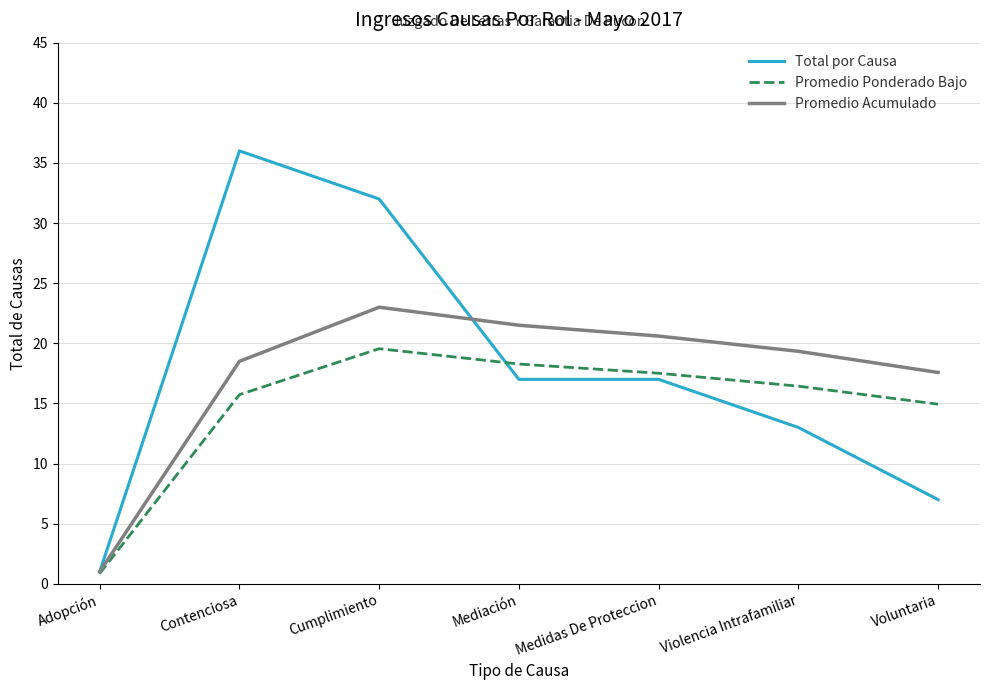

What is the spread (max minus min) of values at Contenciosa?

20.3